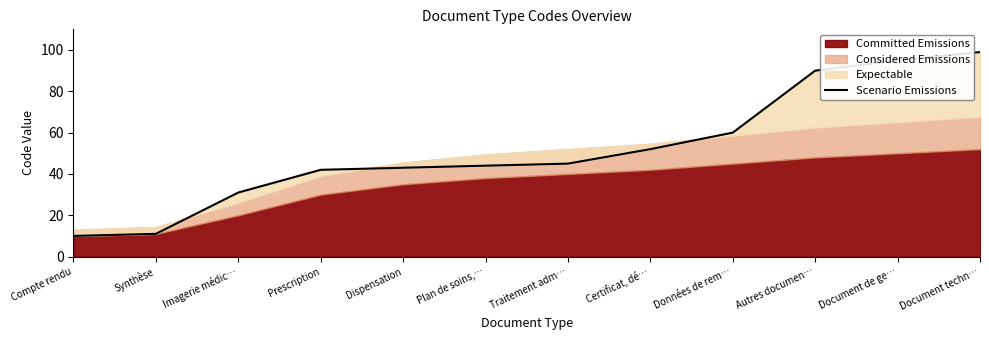

Reading left to right, extract all data points from this chart.

Compte rendu=10	Synthèse=11	Imagerie médic…=31	Prescription=42	Dispensation=43	Plan de soins,…=44	Traitement adm…=45	Certificat, dé…=52	Données de rem…=60	Autres documen…=90	Document de ge…=95	Document techn…=99